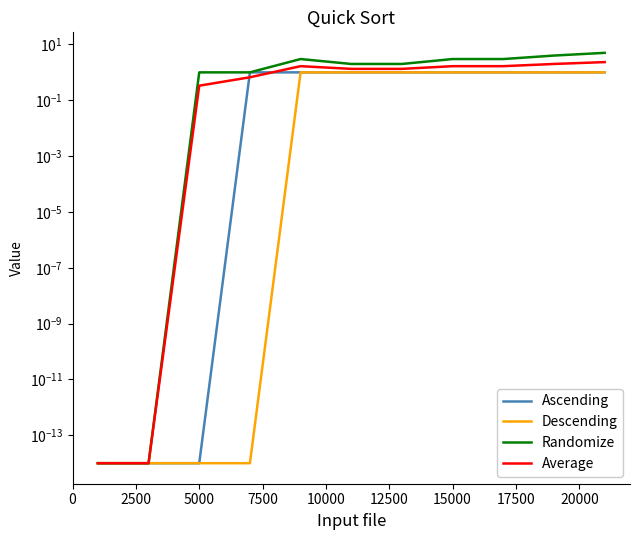

Which has a higher value, 17500 or 20000?

17500